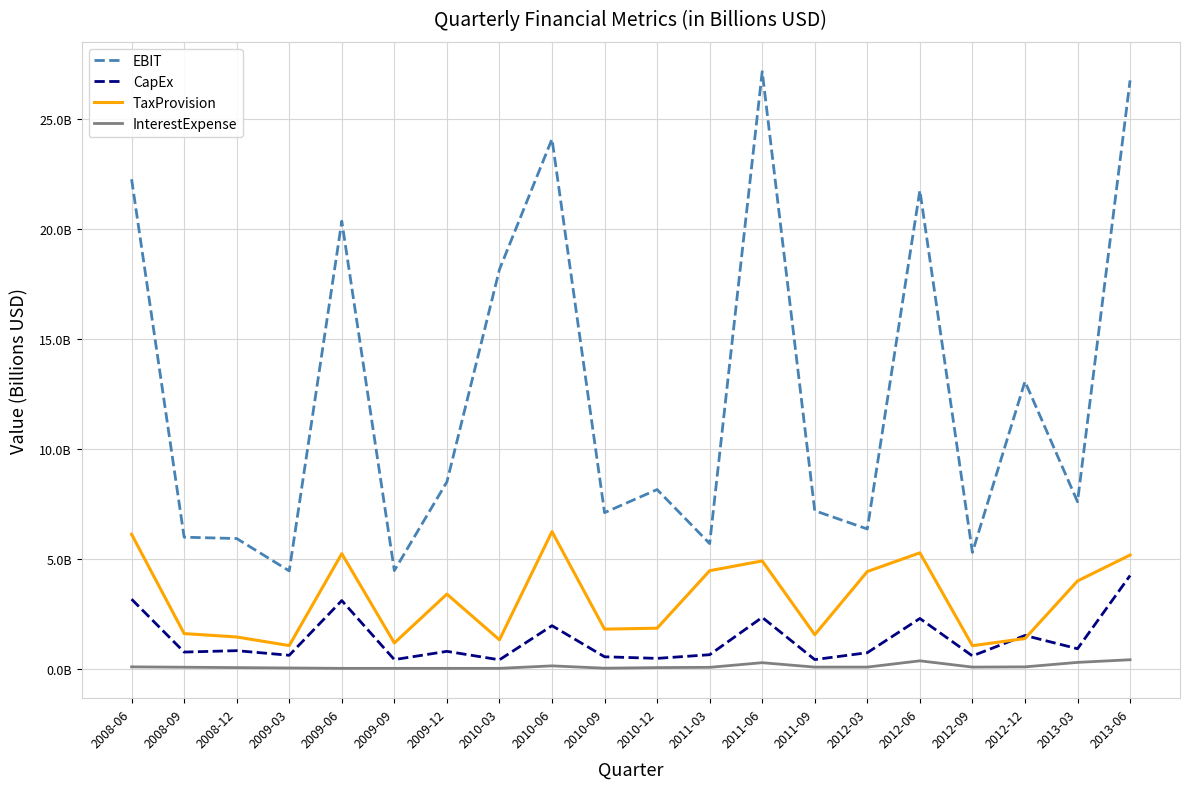

What are all the series names shown in the legend?

EBIT, CapEx, TaxProvision, InterestExpense